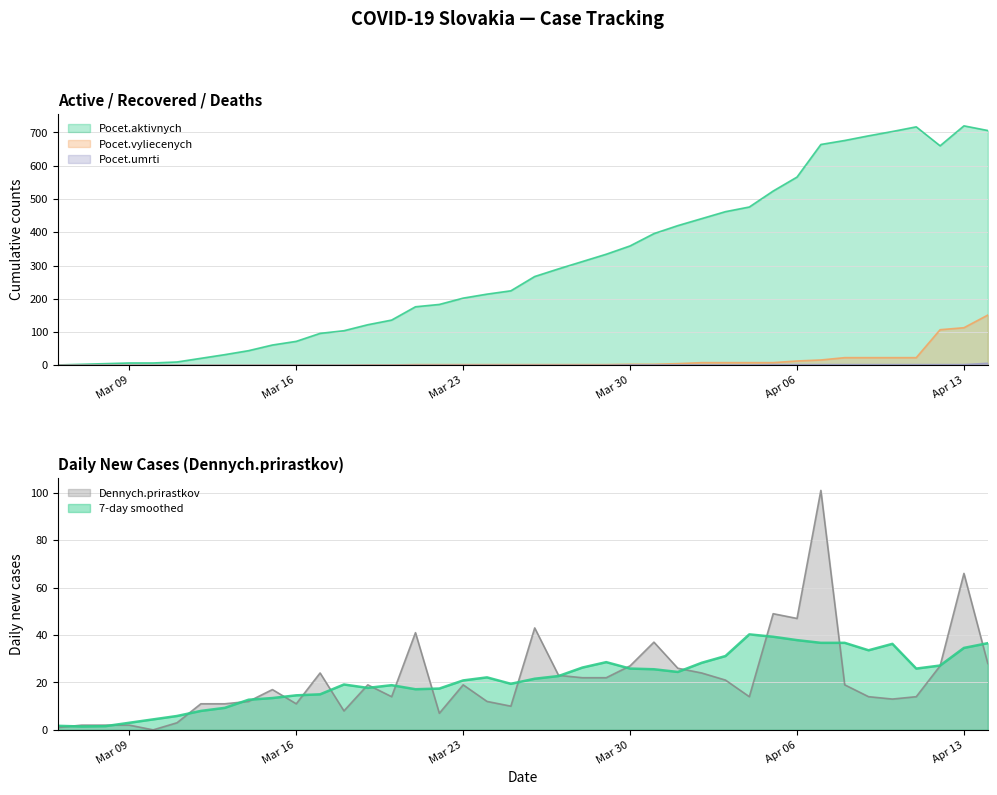

Reading left to right, what are all the values shown in this chart?

Pocet.aktivnych: 1	3	5	7	7	10	21	32	44	61	72	96	104	122	136	176	183	202	214	224	267	290	312	334	359	396	420	441	462	476	524	566	664	676	690	703	717	660	720	706
Pocet.vyliecenych: 0	0	0	0	0	0	0	0	0	0	0	0	0	1	1	2	2	2	2	2	2	2	2	2	3	3	5	8	8	8	8	13	16	23	23	23	23	107	113	151
Pocet.umrti: 0	0	0	0	0	0	0	0	0	0	0	0	0	0	0	0	0	0	0	0	0	0	0	0	1	1	1	1	1	1	2	2	2	2	2	2	2	2	2	6
Dennych.prirastkov: 1	2	2	2	0	3	11	11	12	17	11	24	8	19	14	41	7	19	12	10	43	23	22	22	27	37	26	24	21	14	49	47	101	19	14	13	14	27	66	28